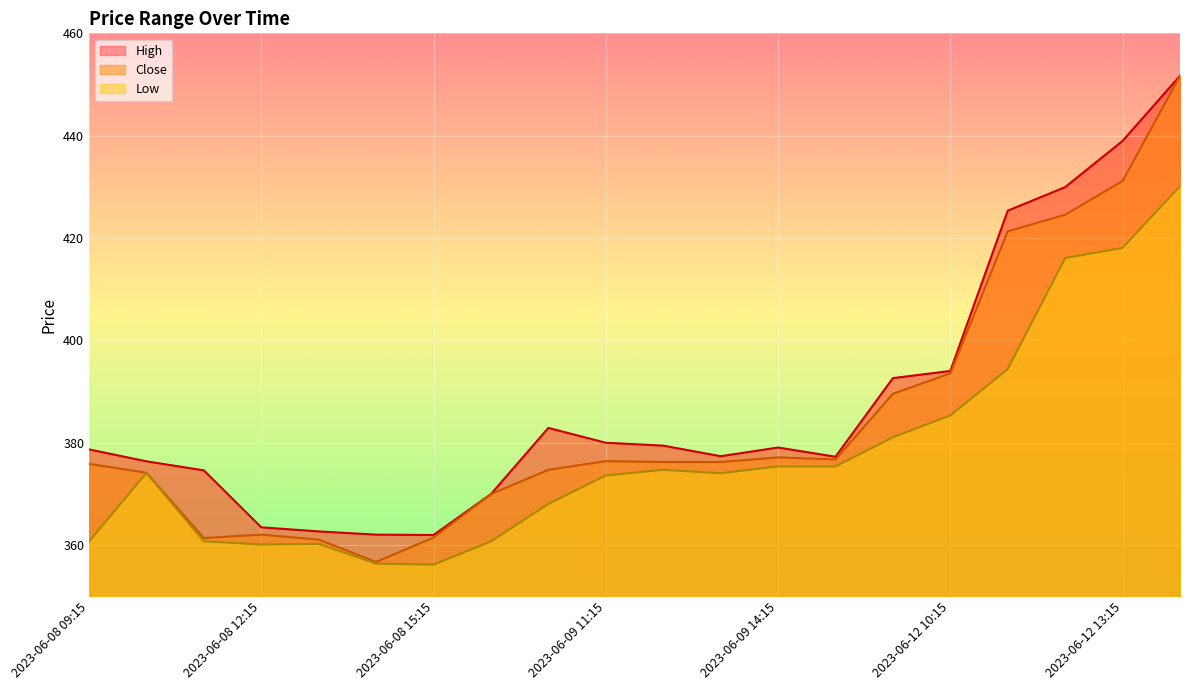

Count the number of categories in the chart.

20